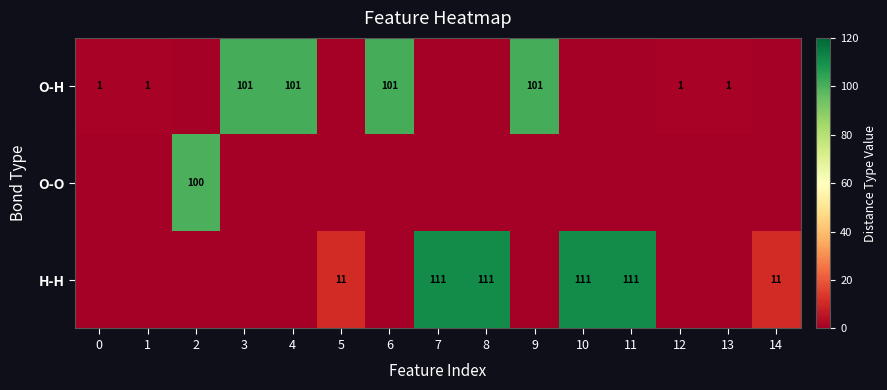

The value of H-H at 11 is 24. True or false?

False